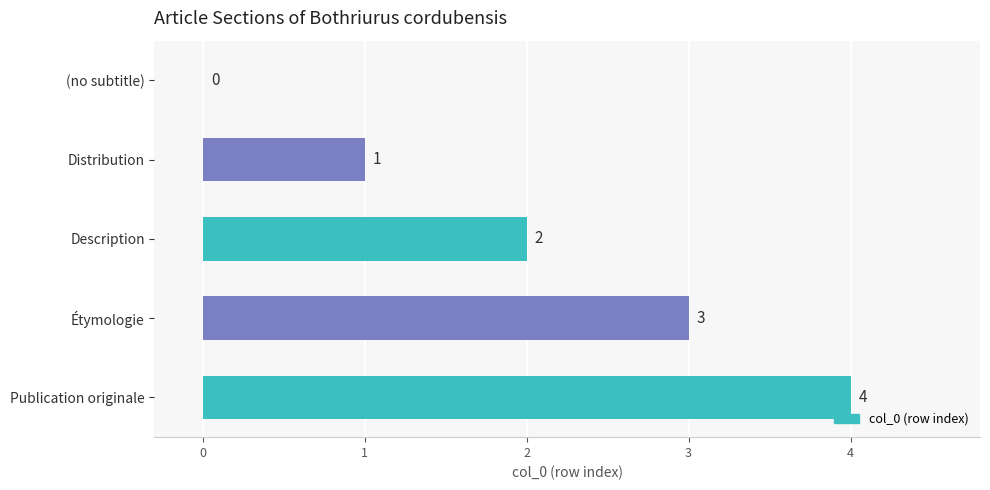

What is the change in value from (no subtitle) to Étymologie?

+3